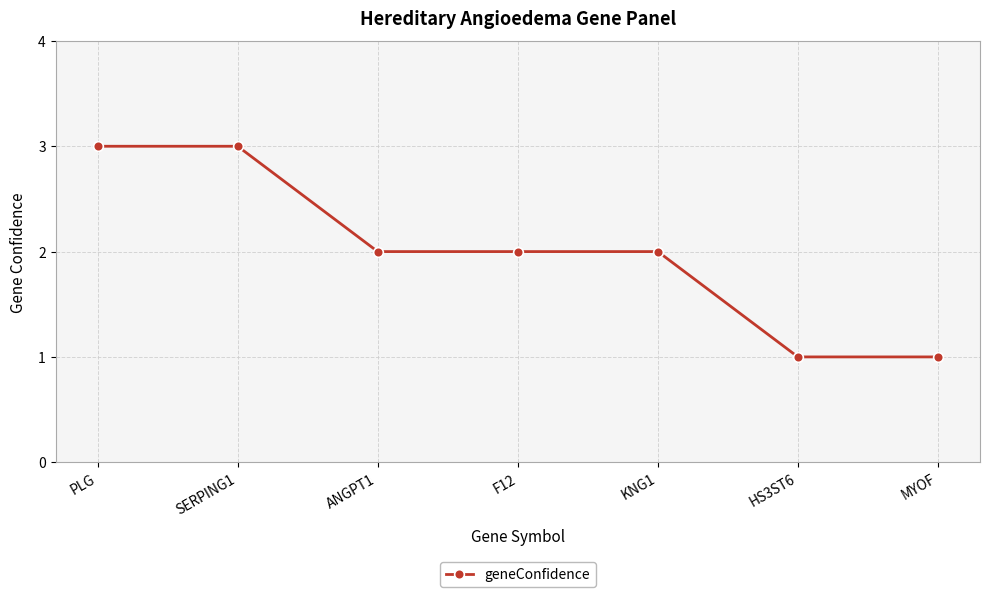

Between HS3ST6 and F12, which is larger?

F12